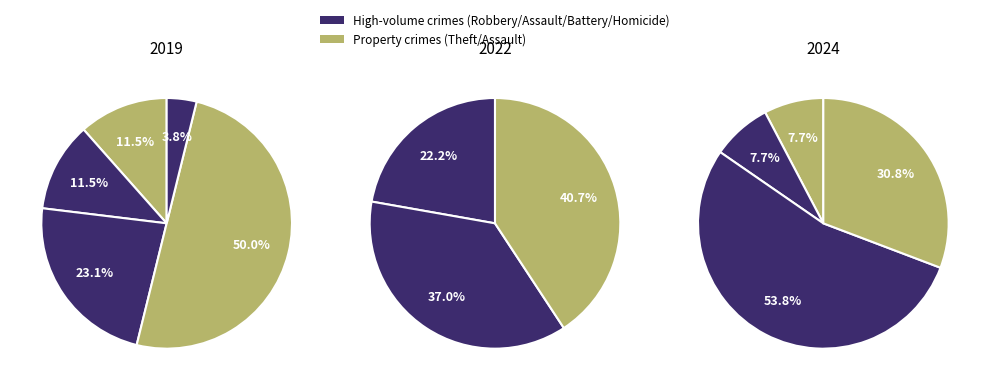

Do Robbery and Aggravated Battery together represent more than half of the pie?

No